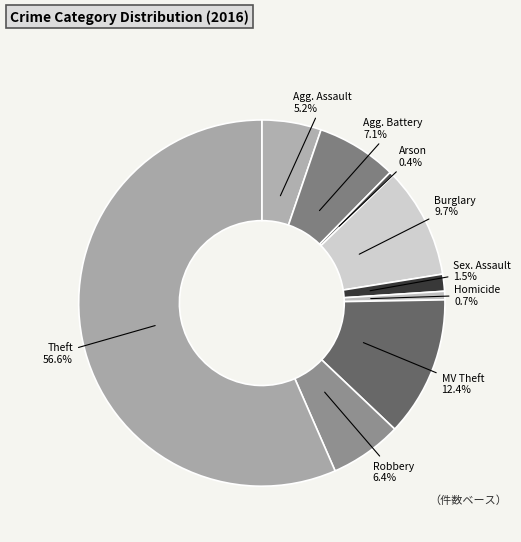

How many segments does this pie chart have?

9